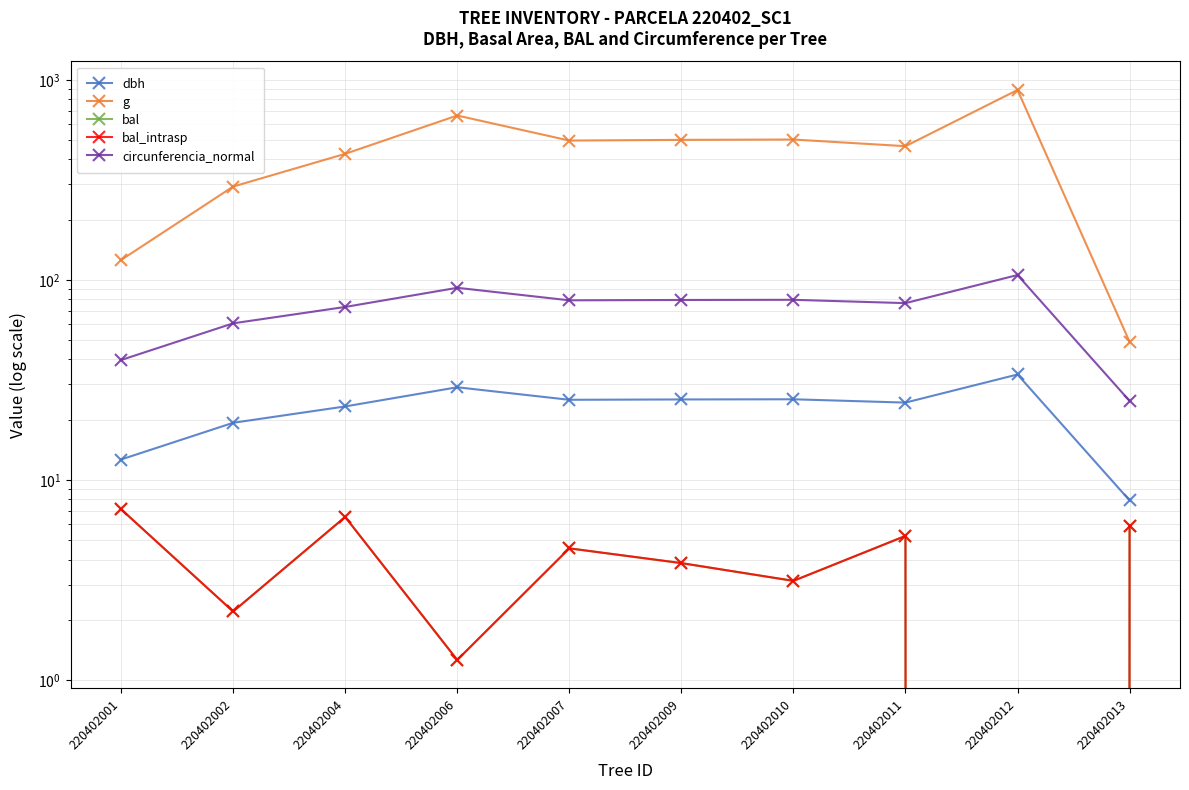

How many data points in g are above 496?

5